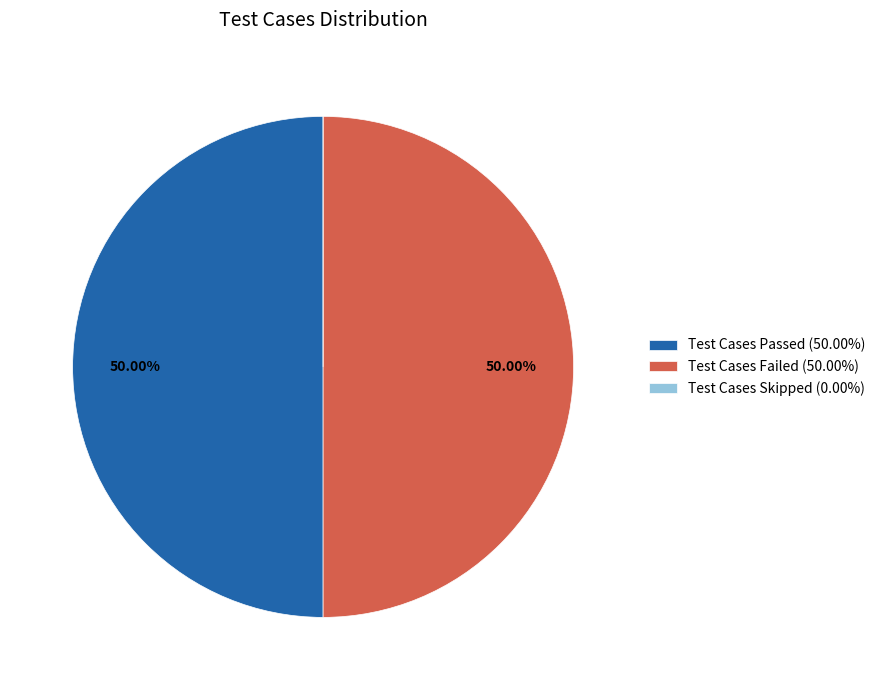

True or false: Test Cases Passed accounts for 50% of the total.

True